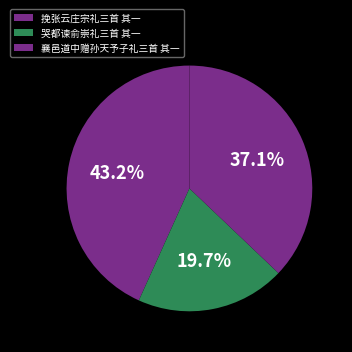

To the nearest percent, what is the combined percentage of 襄邑道中赠孙天予子礼三首 其一 and 挽张云庄宗礼三首 其一?

80%